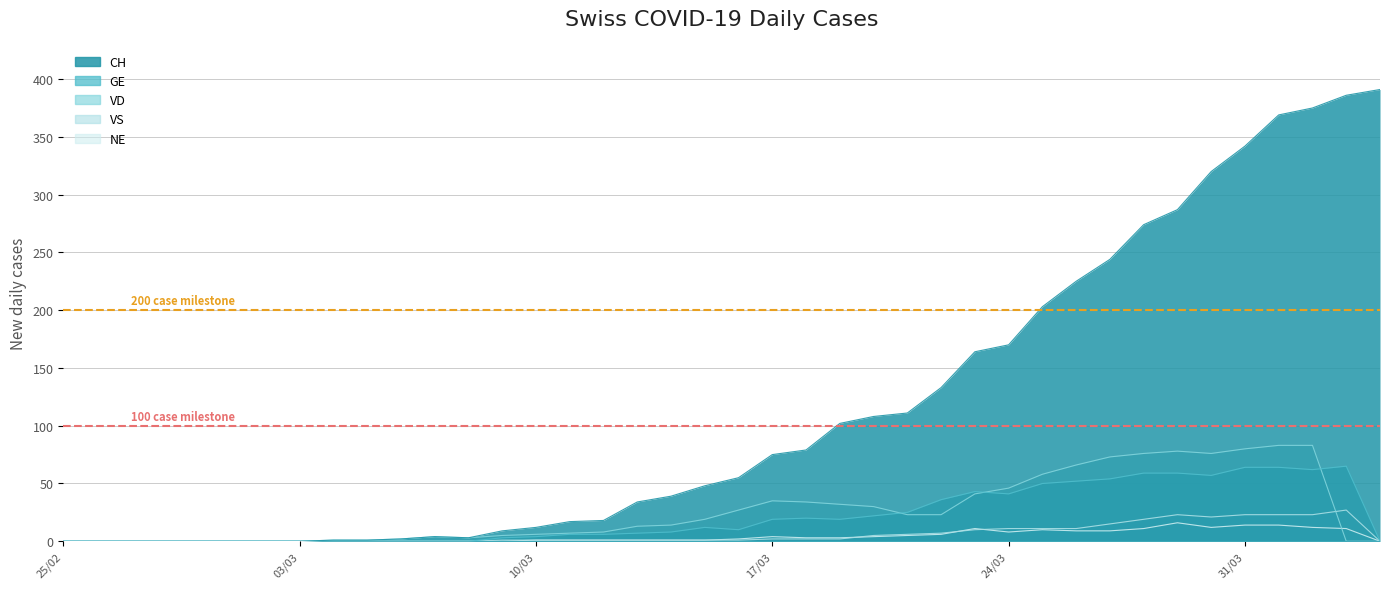

The value of GE at 31/03 is 43. True or false?

False